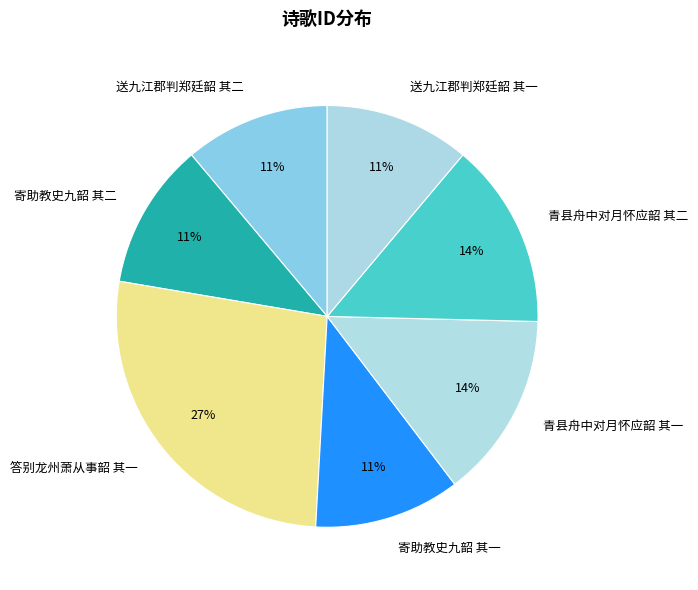

Does 答别龙州萧从事韶 其一 represent more than half of the total?

No